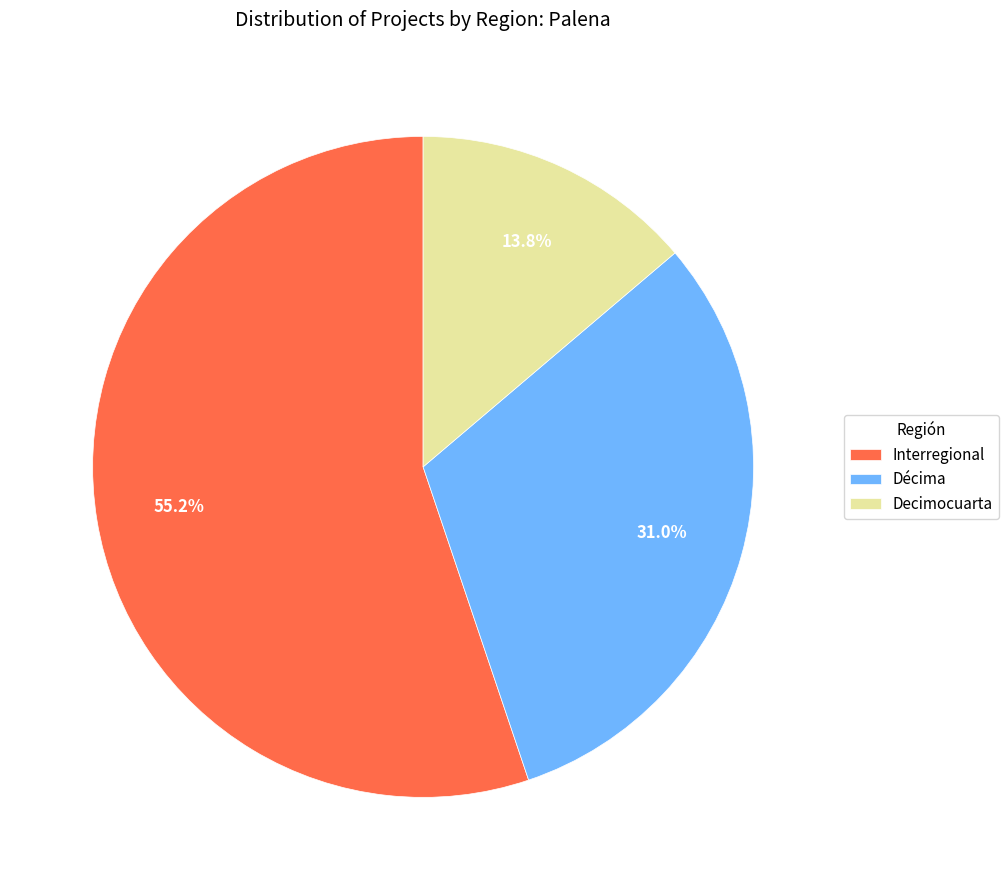

What portion of the pie excludes Interregional?

44.8%